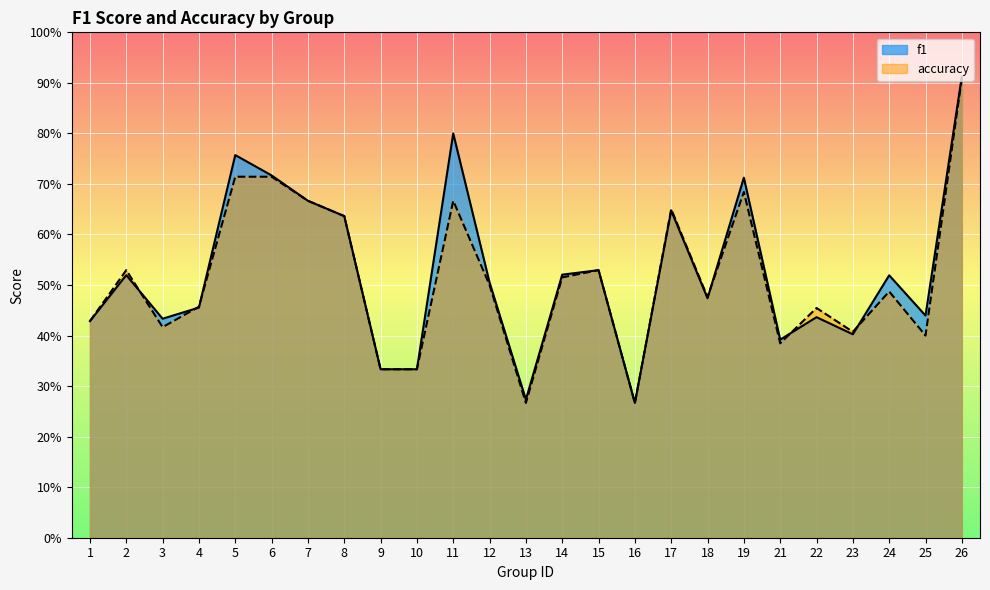

Reading left to right, transcribe all the data shown in this chart.

f1: 1=0.4	2=0.5	3=0.4	4=0.5	5=0.8	6=0.7	7=0.7	8=0.6	9=0.3	10=0.3	11=0.8	12=0.5	13=0.3	14=0.5	15=0.5	16=0.3	17=0.6	18=0.5	19=0.7	21=0.4	22=0.4	23=0.4	24=0.5	25=0.4	26=0.9
accuracy: 1=0.4	2=0.5	3=0.4	4=0.5	5=0.7	6=0.7	7=0.7	8=0.6	9=0.3	10=0.3	11=0.7	12=0.5	13=0.3	14=0.5	15=0.5	16=0.3	17=0.7	18=0.5	19=0.7	21=0.4	22=0.5	23=0.4	24=0.5	25=0.4	26=0.9